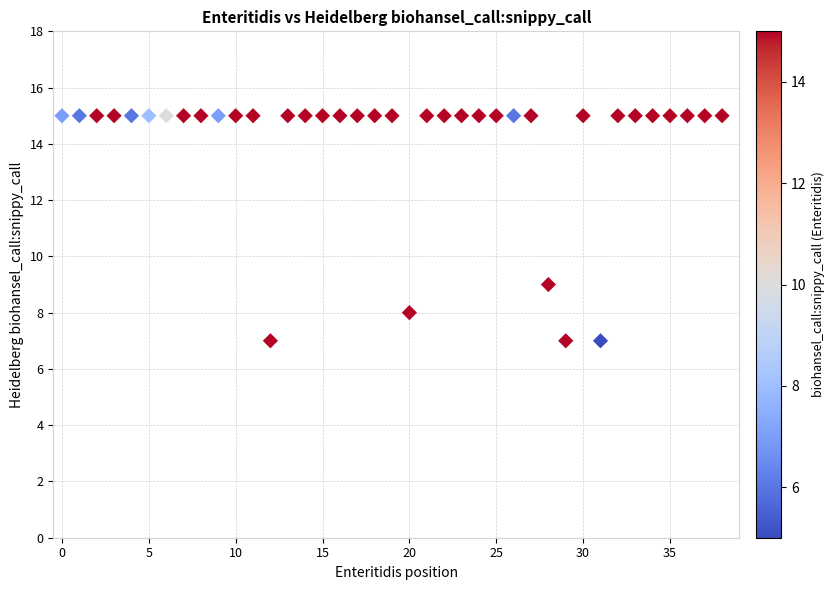

What is the range of Y values (max minus min)?

8